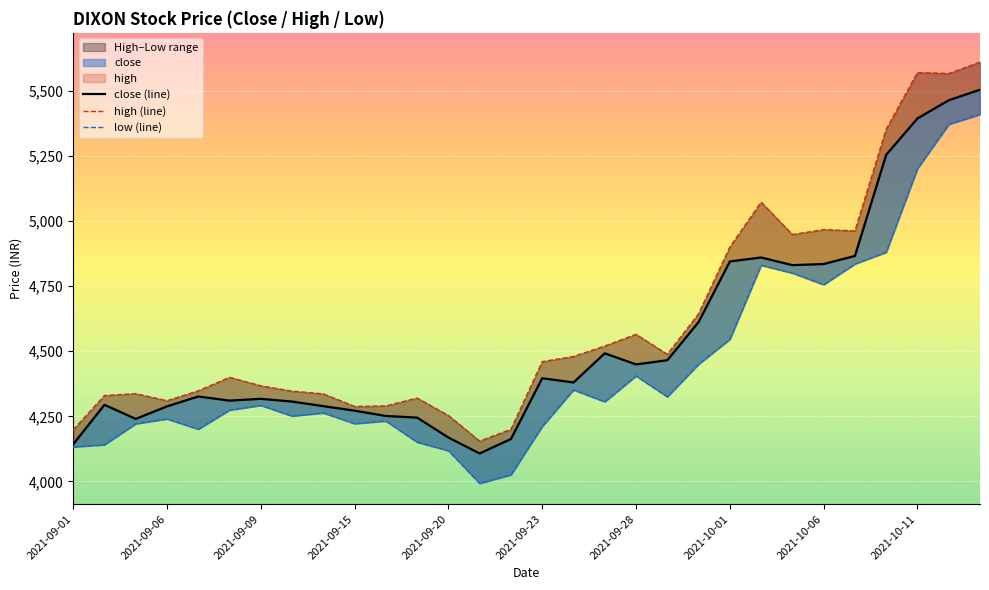

Rank the series by their average value, from highest to lowest.

high (line), close (line), low (line)